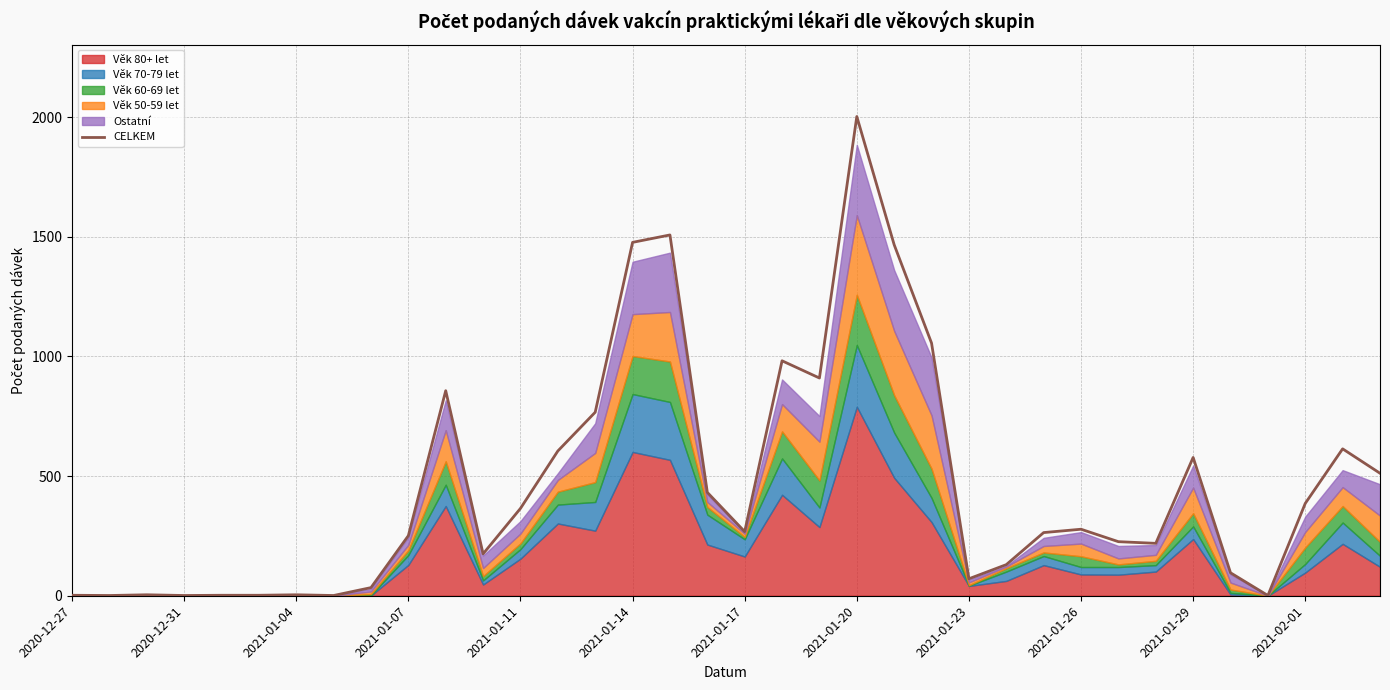

What is the maximum value for CELKEM?

2003